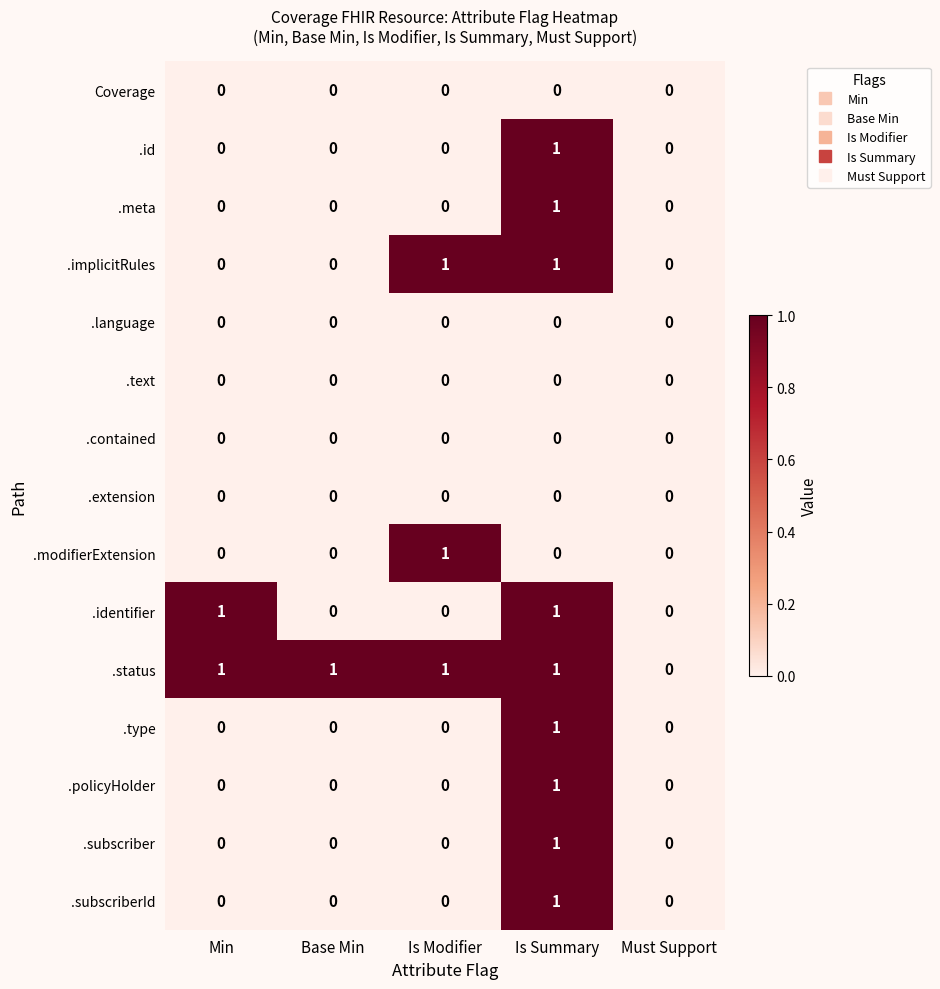

What is the total value across all series at Is Summary?

9